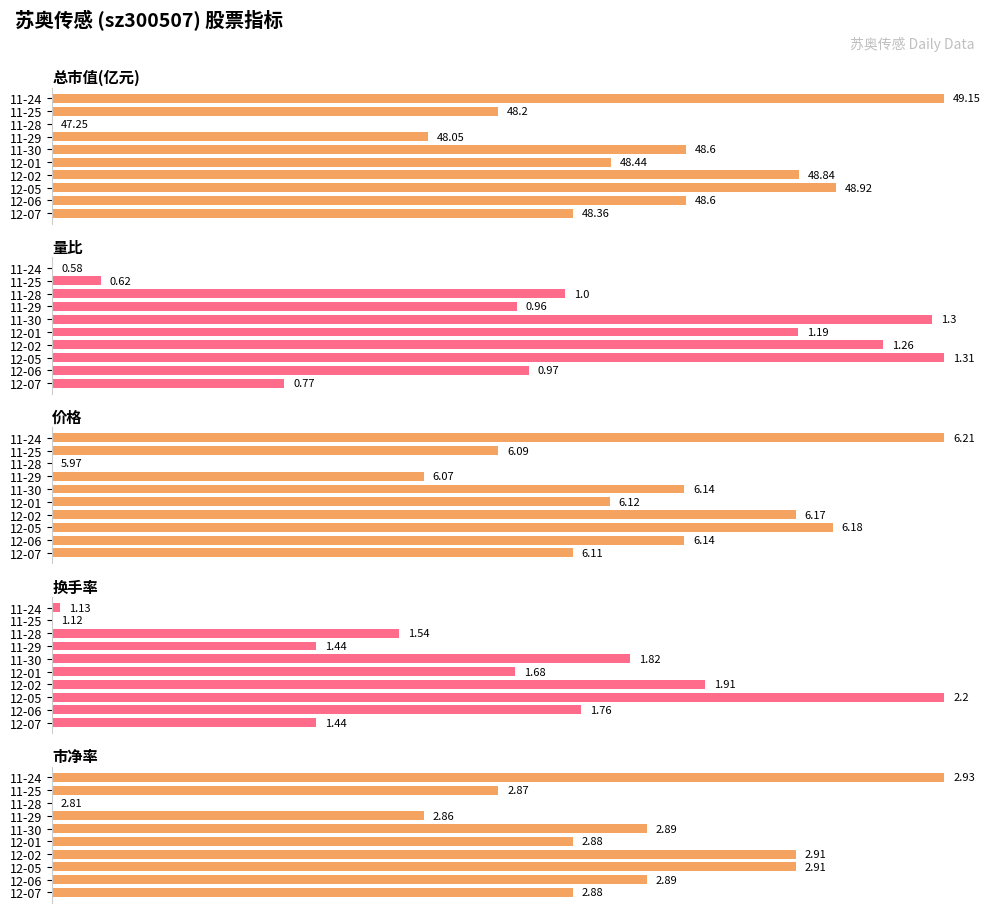

Are the bars horizontal?

Yes